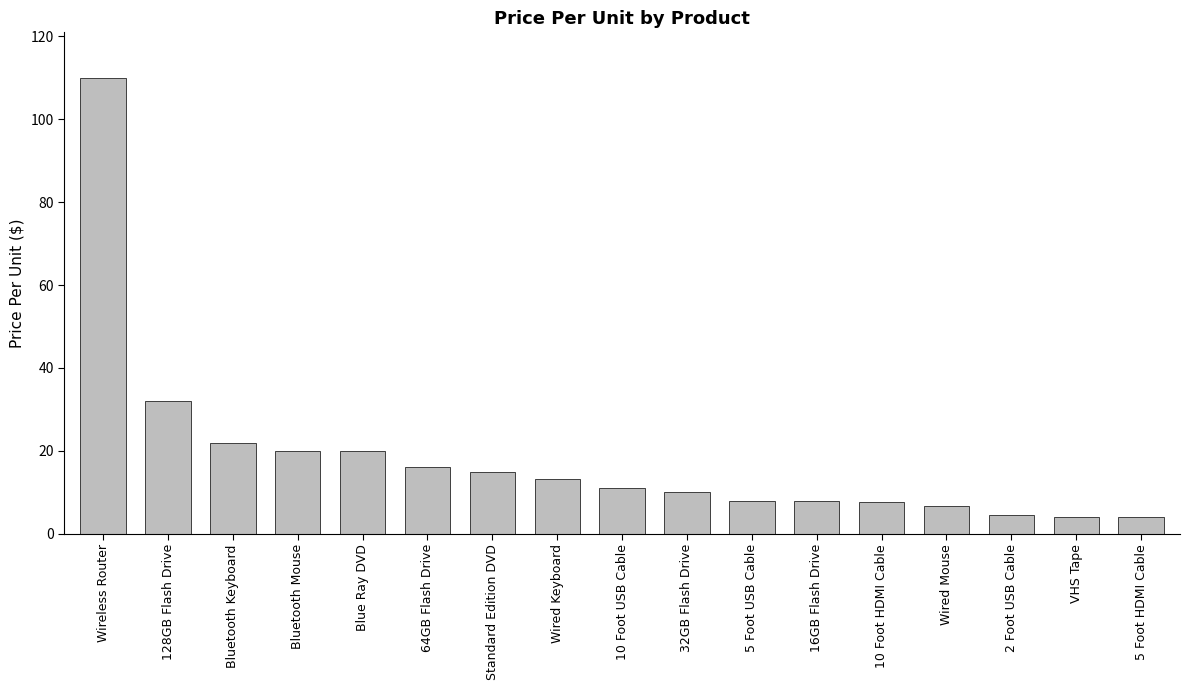

Count the number of data series in this chart.

1